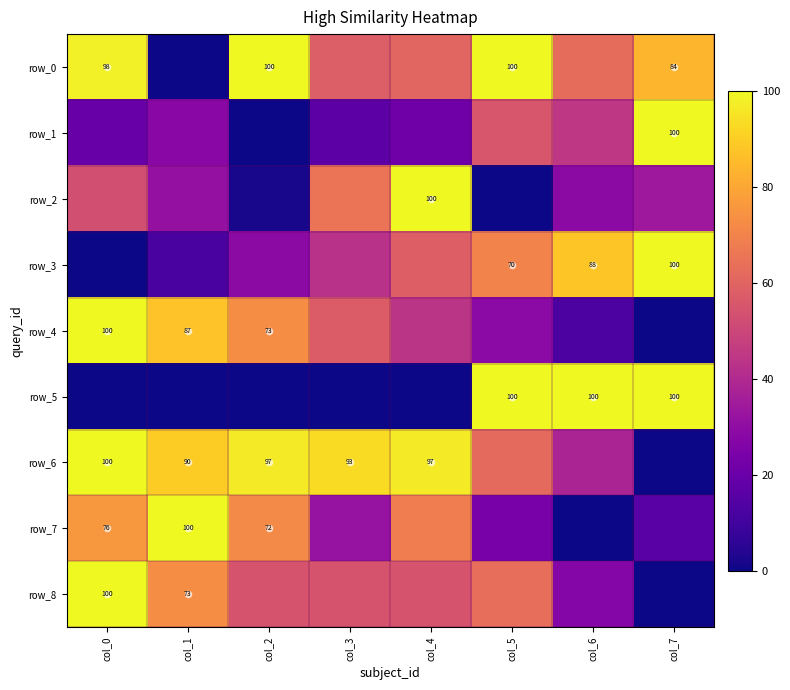

Which has a higher value, col_3 or col_4?

col_4